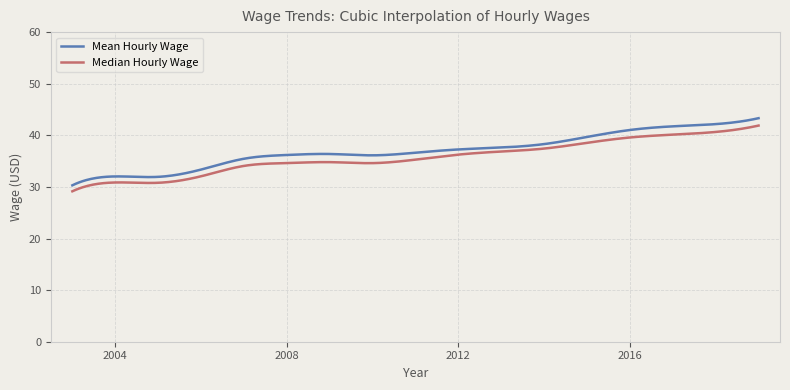

What is the greatest value displayed?

43.3